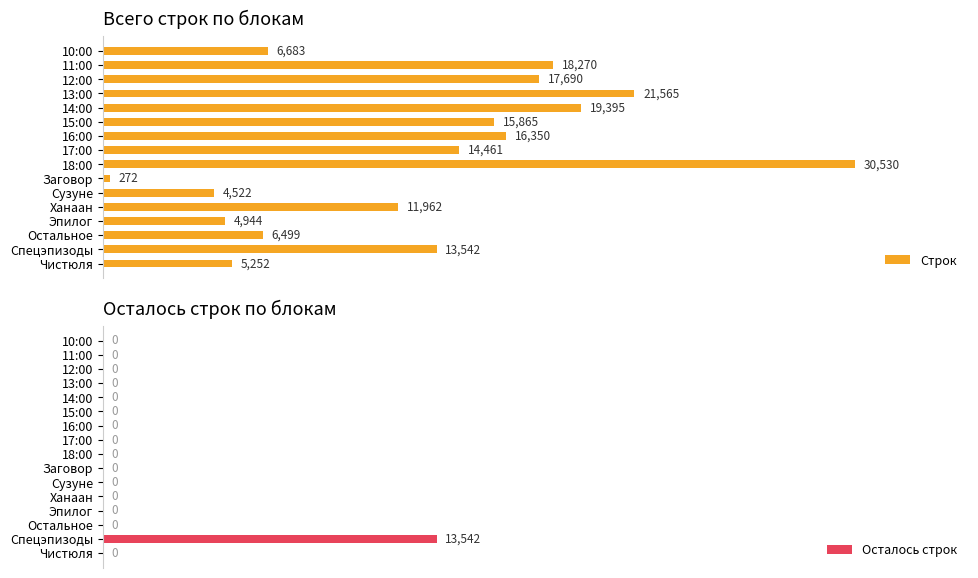

At which label does Строк reach its peak?

18:00